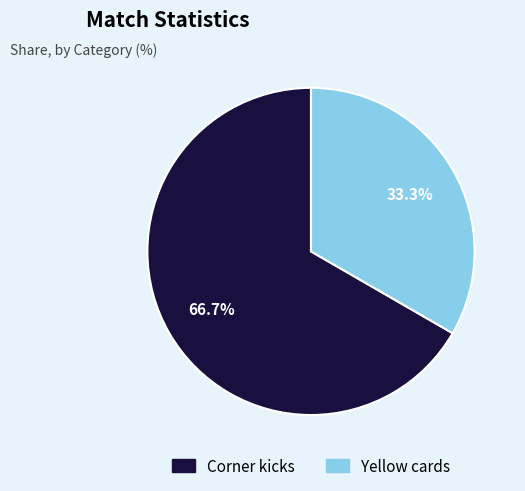

The Yellow cards slice represents 45% of the pie. True or false?

False